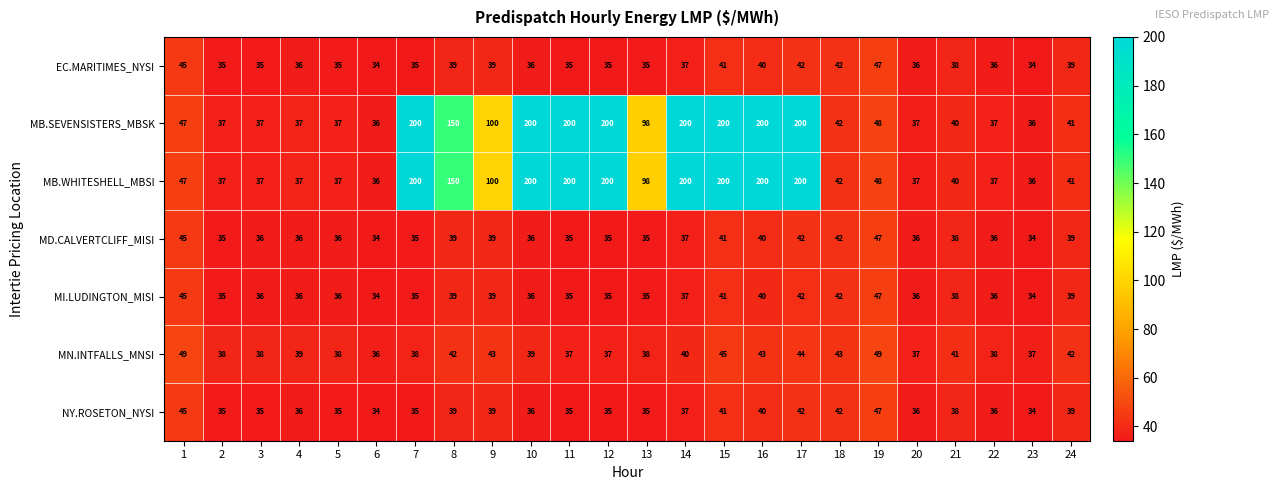

What is the difference between the highest and lowest values at 17?

158